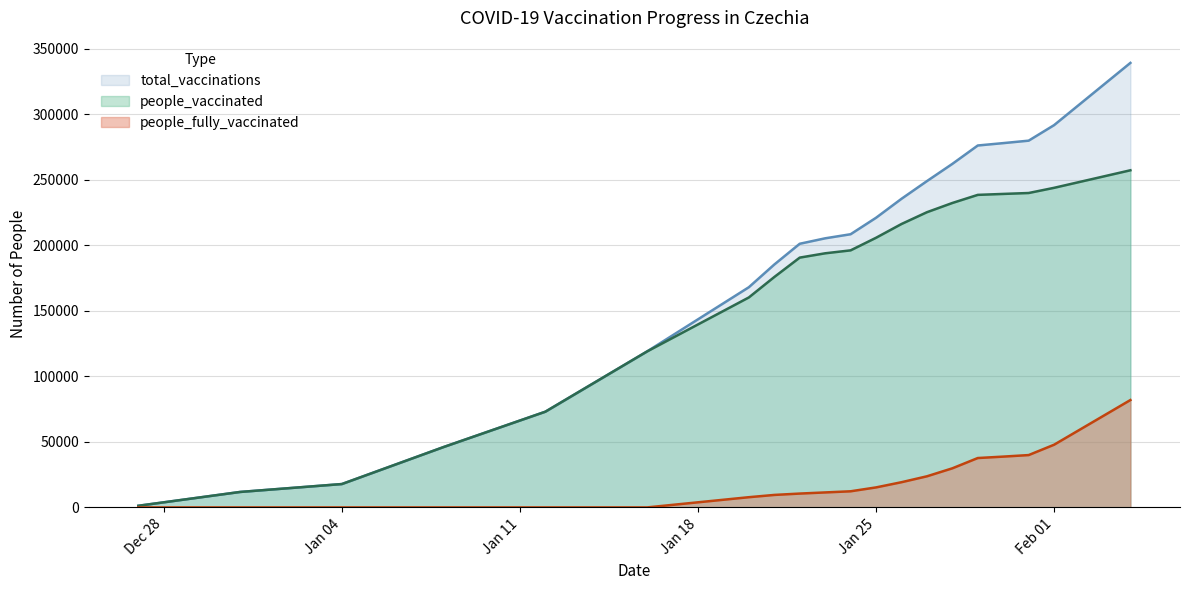

What are all the series names shown in the legend?

total_vaccinations, people_vaccinated, people_fully_vaccinated